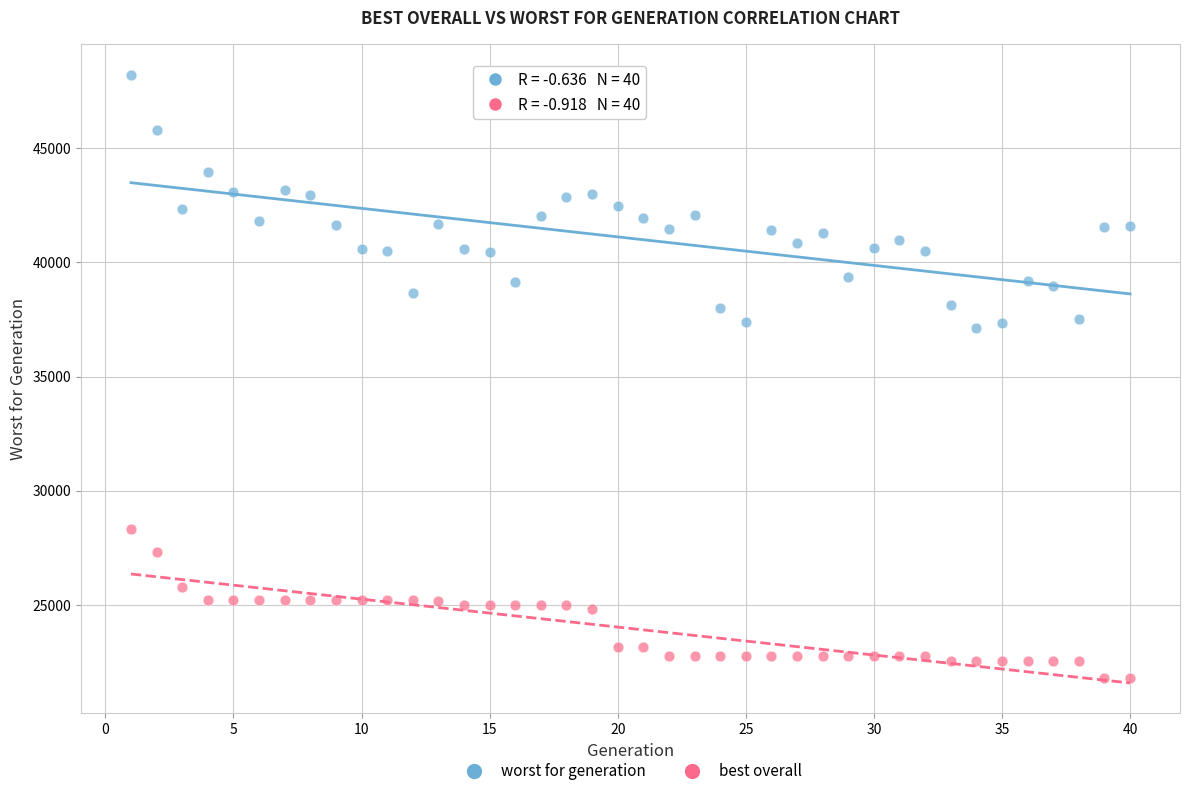

What are all the series names shown in the legend?

worst for generation, best overall